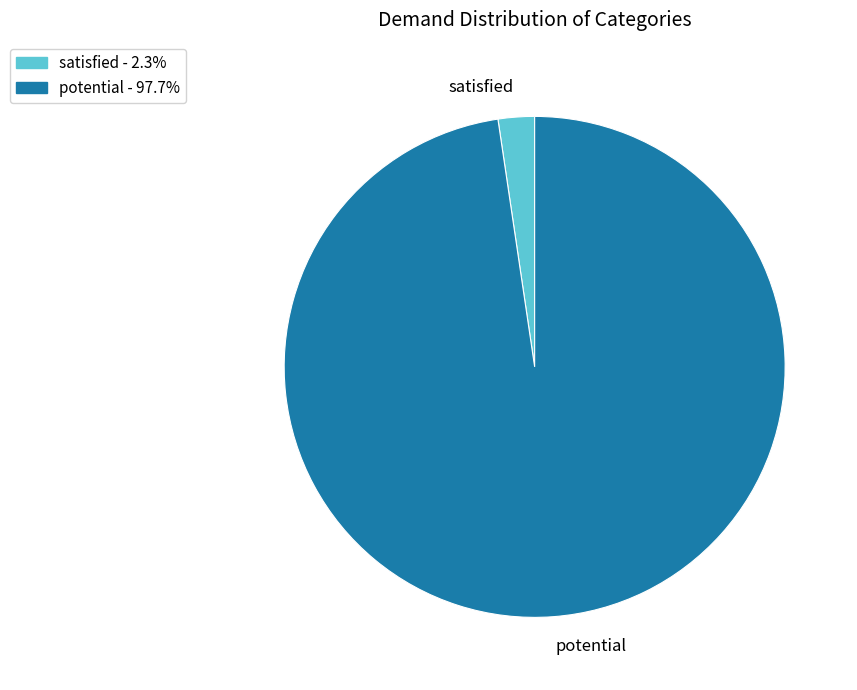

Approximately how many times larger is the value at potential compared to satisfied?

41.7